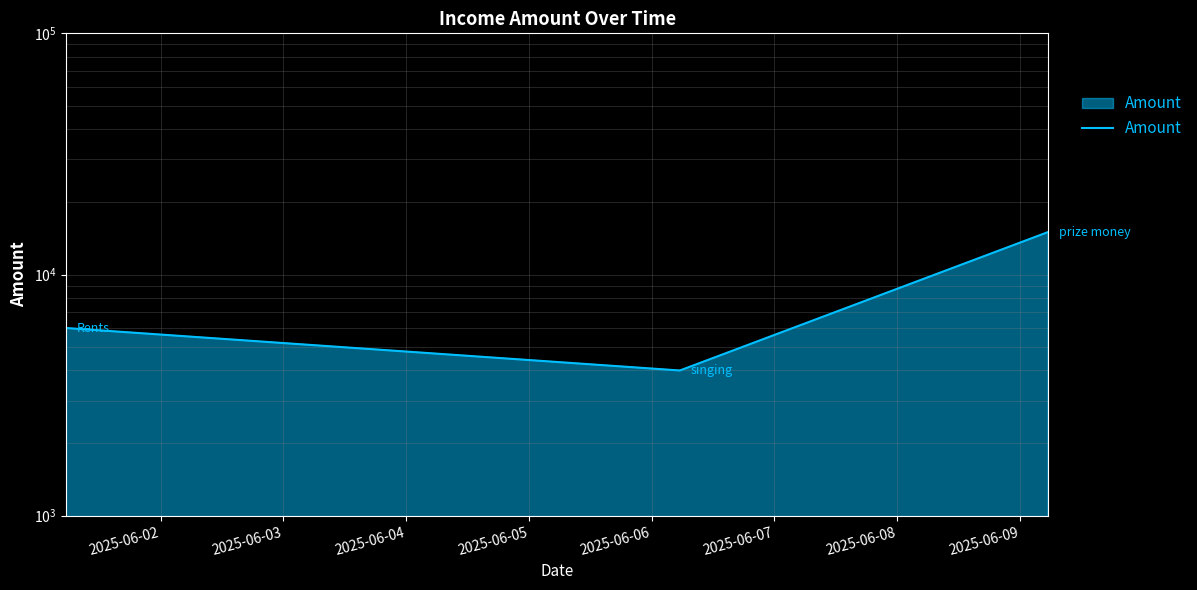

Count the number of values greater than 6000.

1